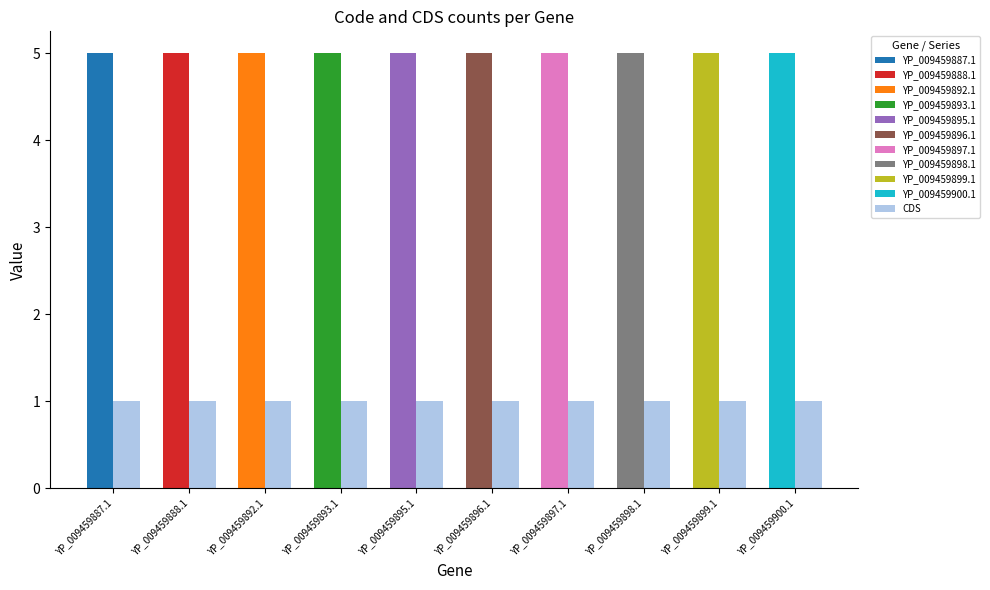

At how many categories does at least one series exceed 3?

10